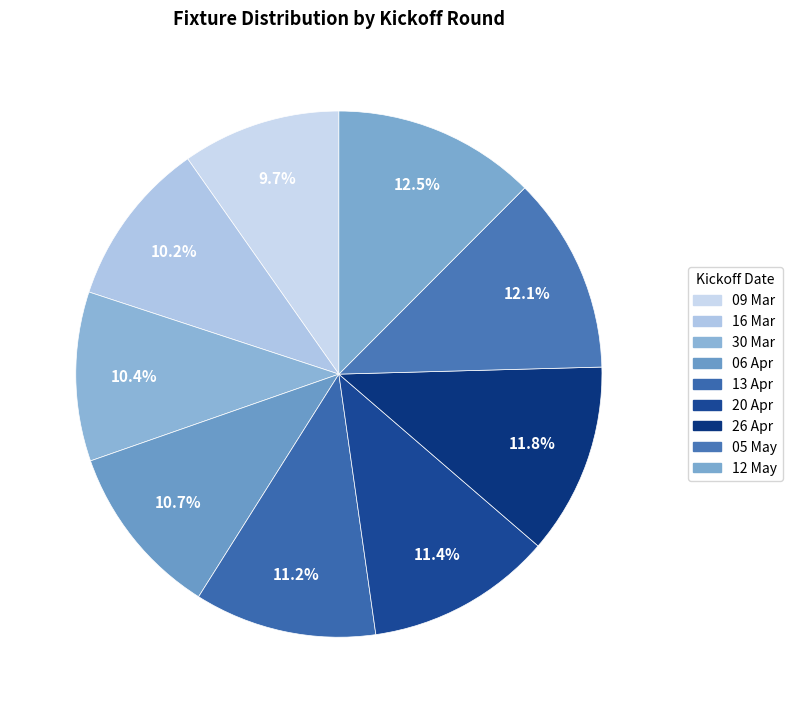

How many slices are in this pie chart?

9